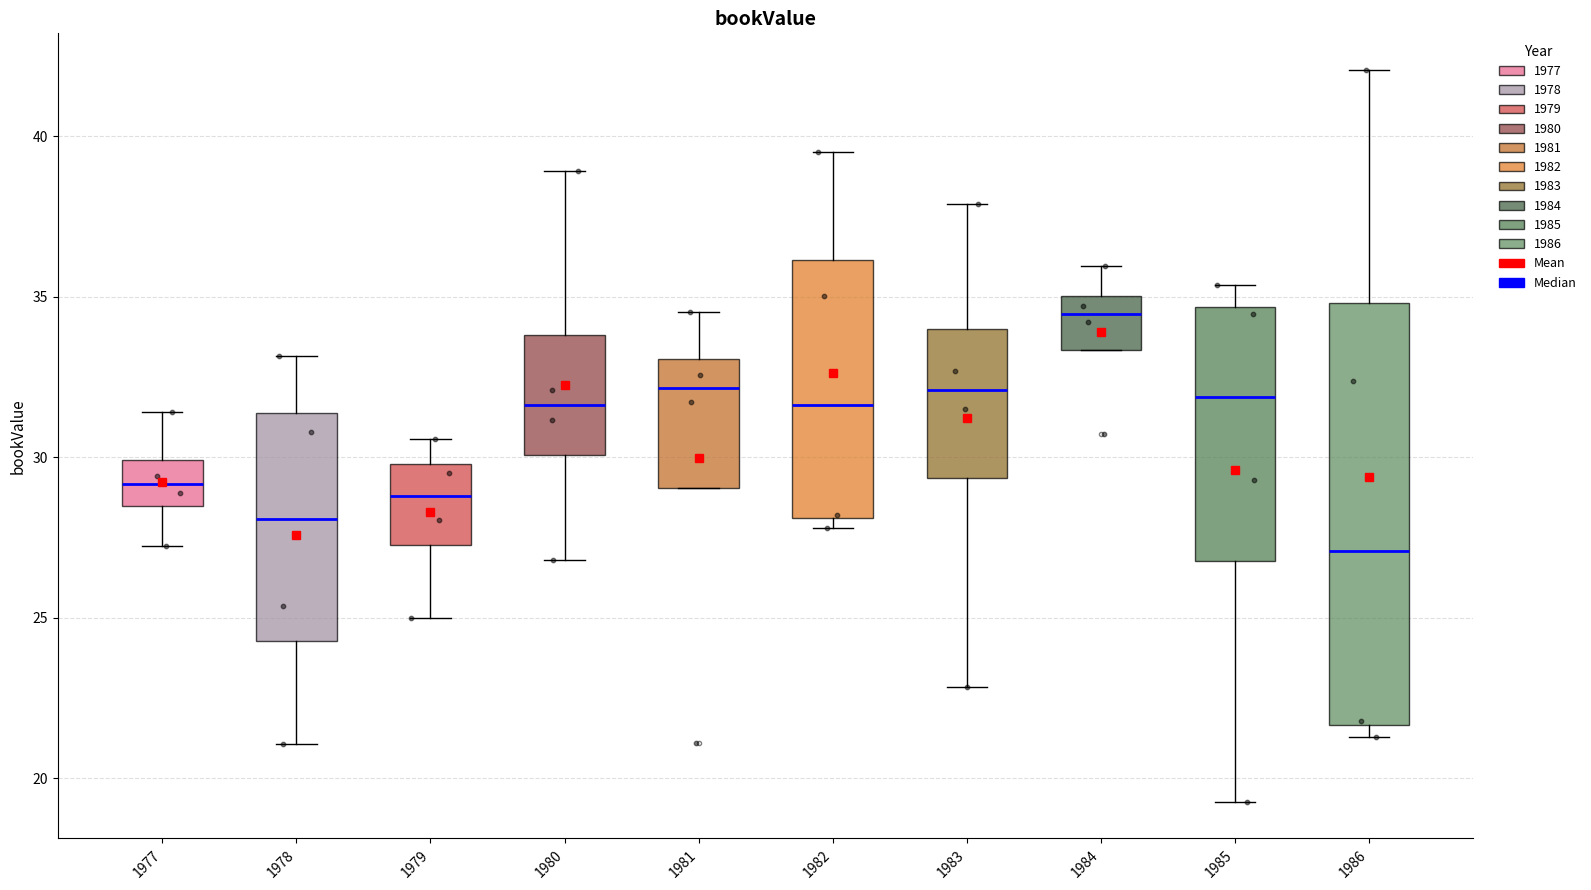

Where is the lower edge of the box at x = 1977 on the y-axis? The values are not printed on the chart, so give them approximately, as read against the axis.

28.5